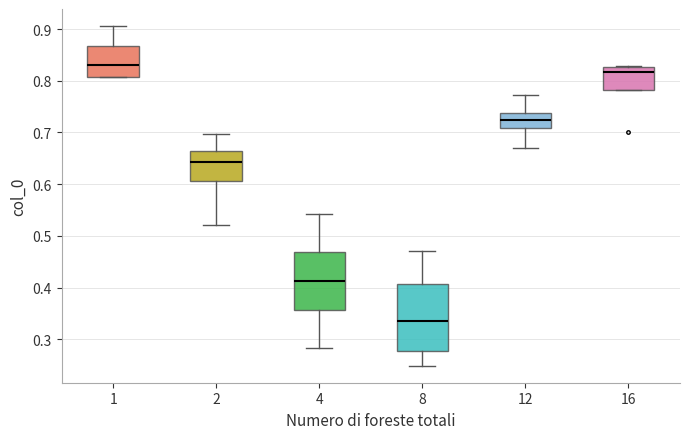

Reading left to right, read every box against the y-axis: the position of its median line, the range the box covers, and the ends of its whiskers. The values are not printed on the chart, so give them approximately, as read against the axis.

1: median 0.83, box 0.81 to 0.87, whiskers 0.81 to 0.91
2: median 0.64, box 0.61 to 0.66, whiskers 0.52 to 0.70
4: median 0.41, box 0.36 to 0.47, whiskers 0.28 to 0.54
8: median 0.34, box 0.28 to 0.41, whiskers 0.25 to 0.47
12: median 0.72, box 0.71 to 0.74, whiskers 0.67 to 0.77
16: median 0.82, box 0.78 to 0.83, whiskers 0.78 to 0.83